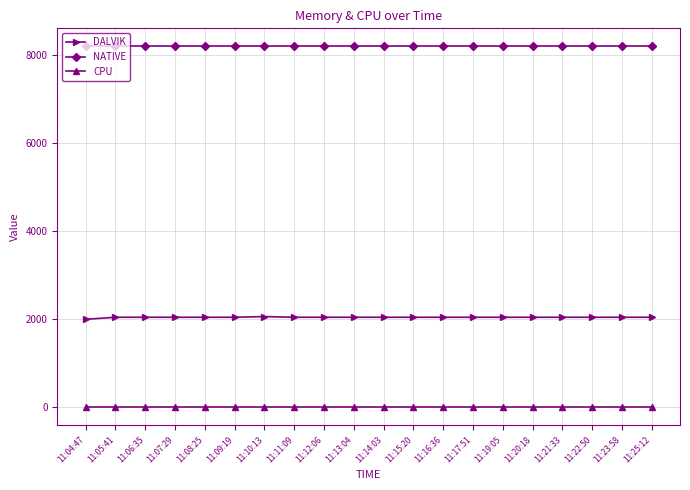

What is the sum of all NATIVE values?

163840